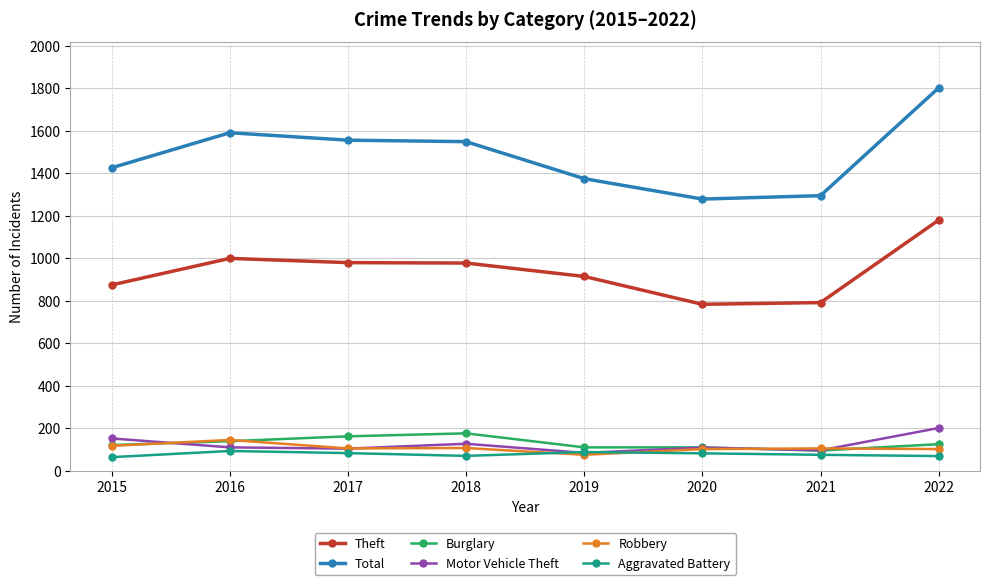

True or false: Robbery has more than 1 interior local peaks.

True